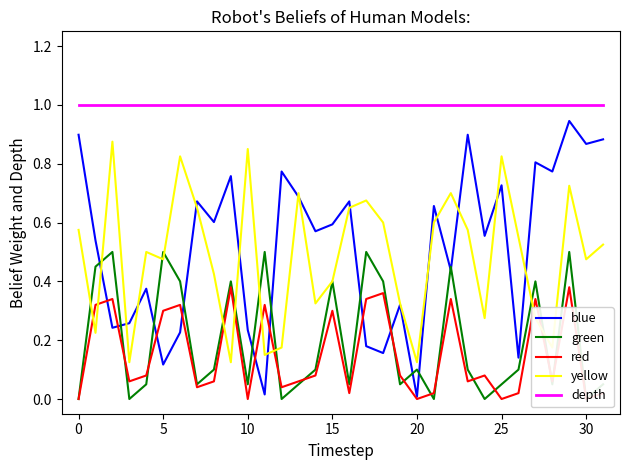

What is the spread (max minus min) of values at 24?

1.0